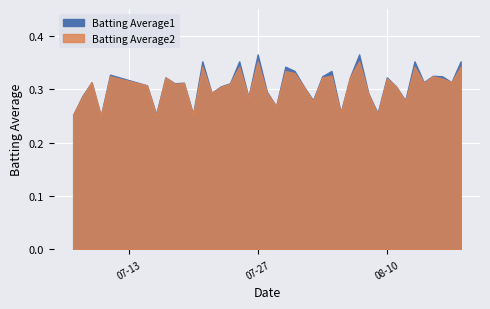

In Batting Average2, how many points are higher than both neighbors (excluding endpoints)?

13